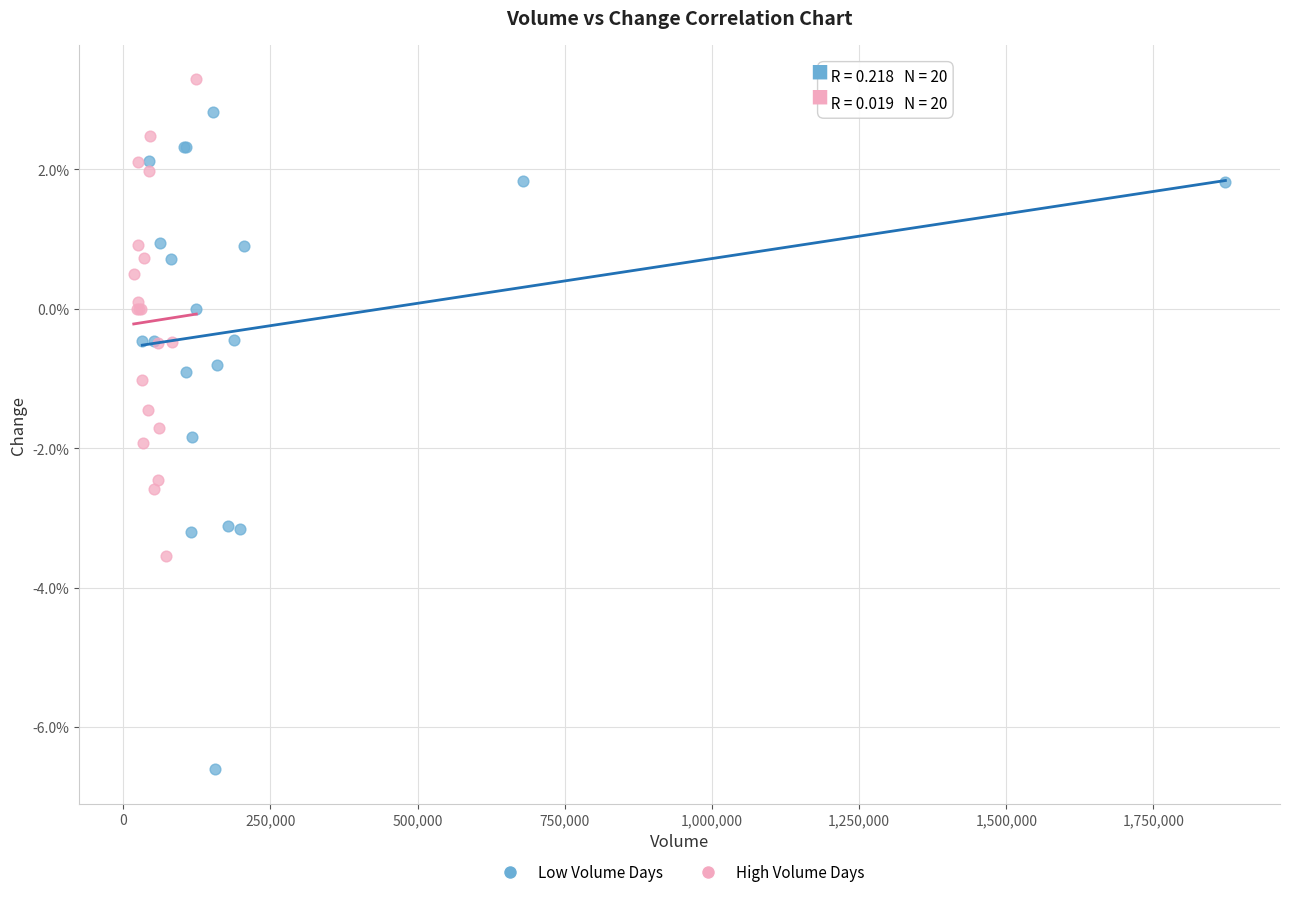

What are all the series names shown in the legend?

Low Volume Days, High Volume Days